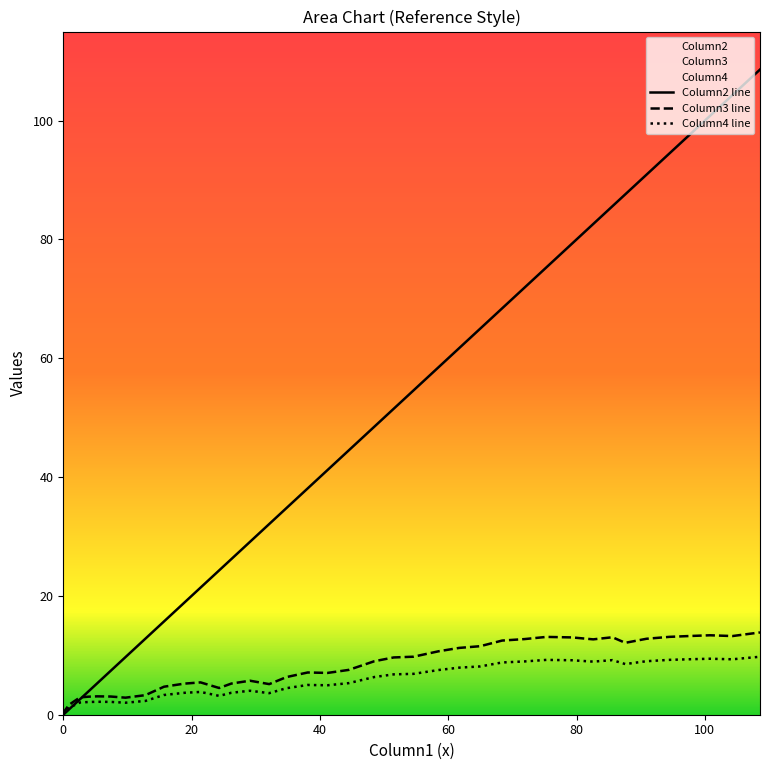

Which series has the largest total across all categories?

Column2 line